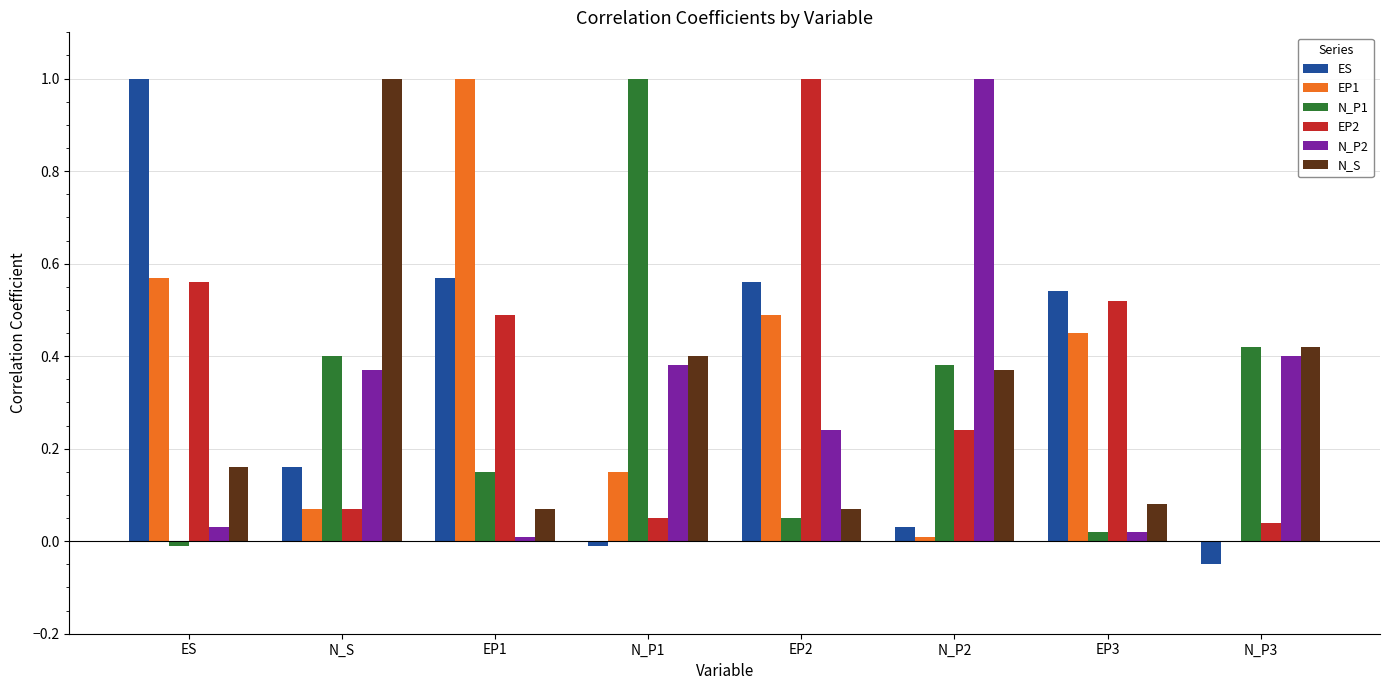

Is it true that ES equals 0.8 at EP3?

False